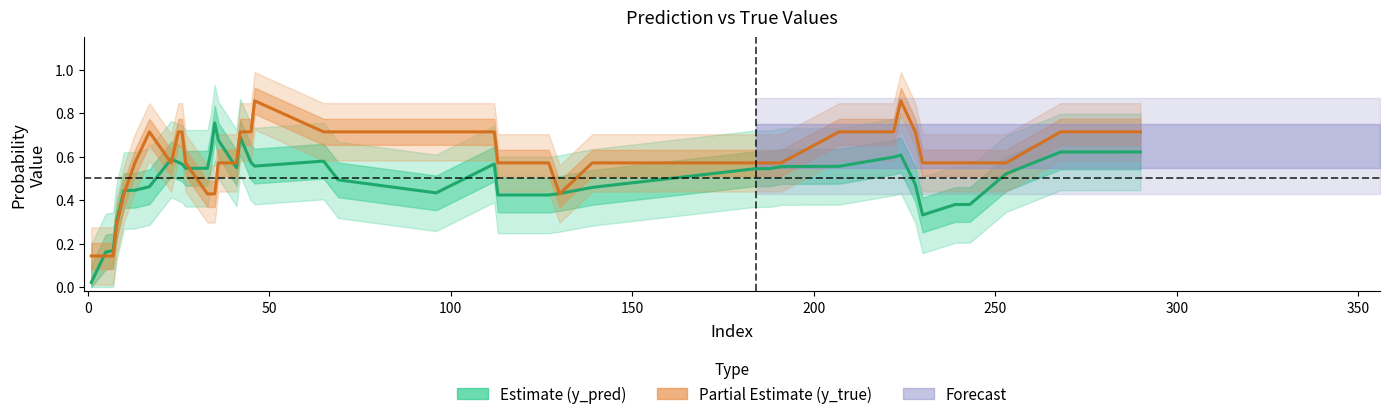

How many data points does each series have?

40